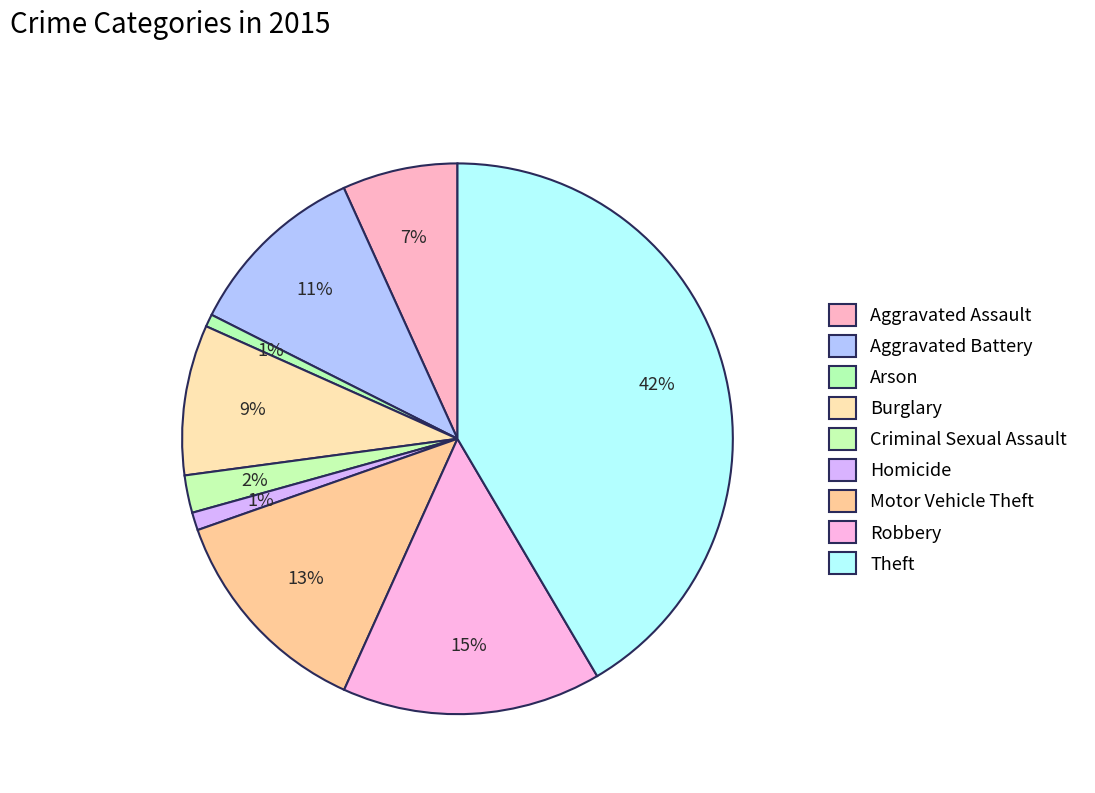

To the nearest percent, what percentage of the pie is Theft?

42%